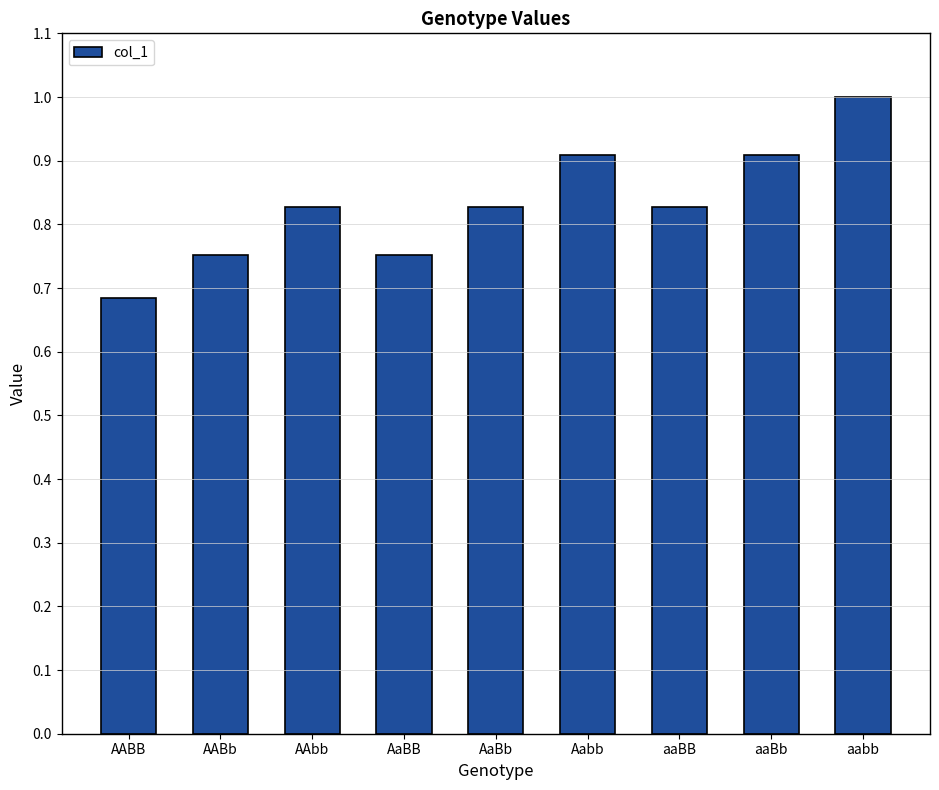

What is the label of the 5th bar from the right?

AaBb